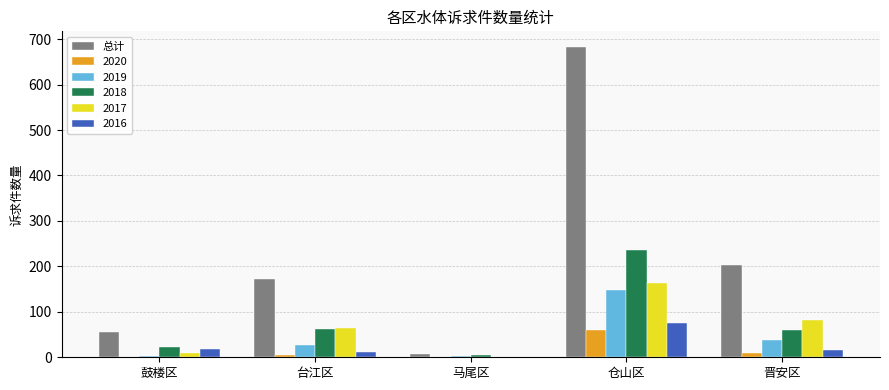

Between 仓山区 and 晋安区, which series saw the biggest shift?

总计